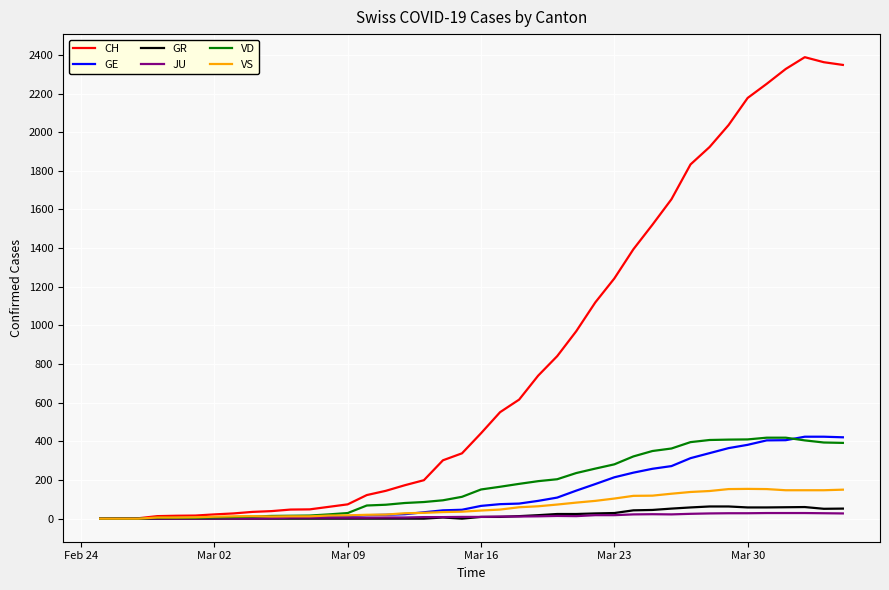

Which series has the largest total across all categories?

CH